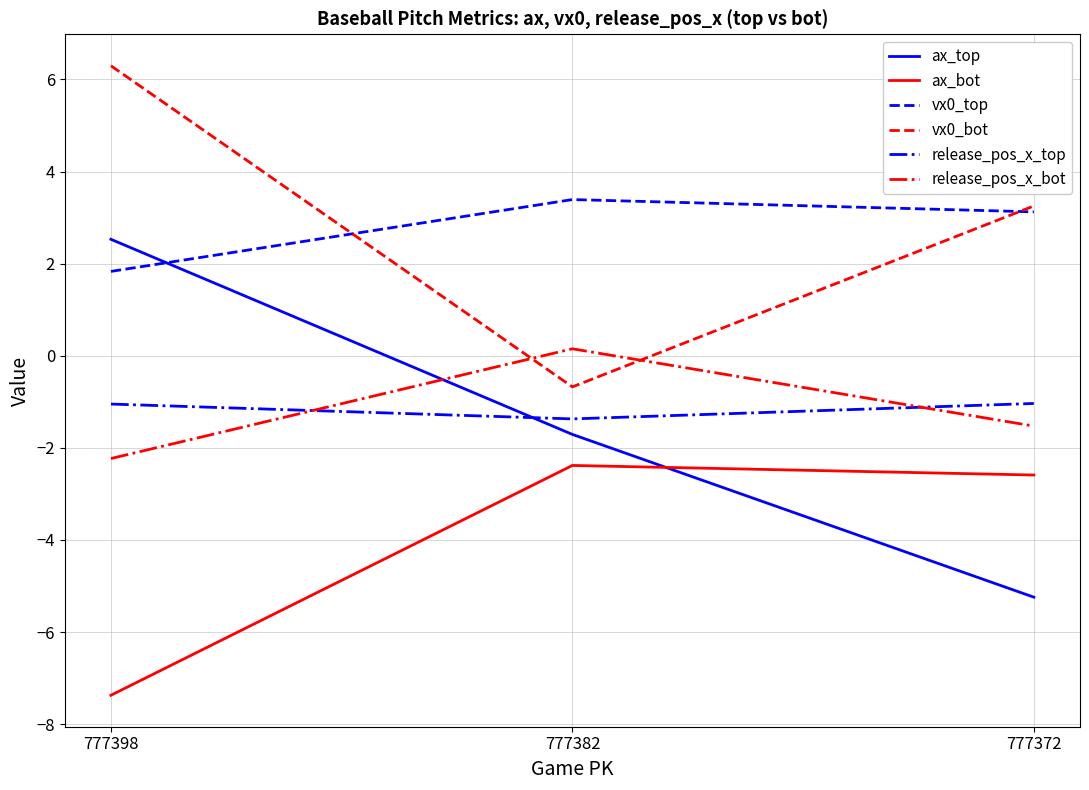

At which category does the chart reach its peak across all series?

777398